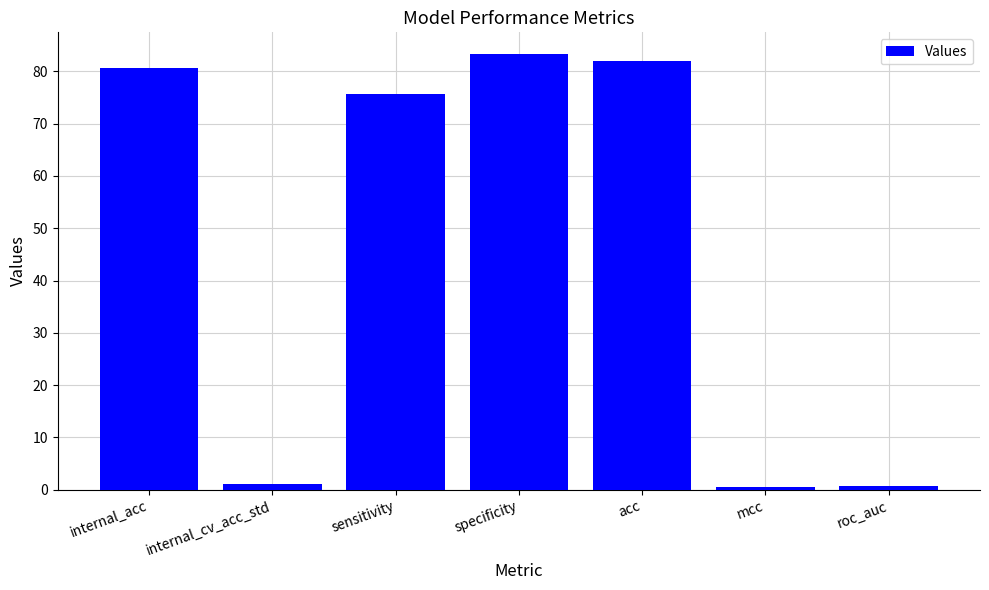

What is the change in value from internal_cv_acc_std to specificity?

+82.1